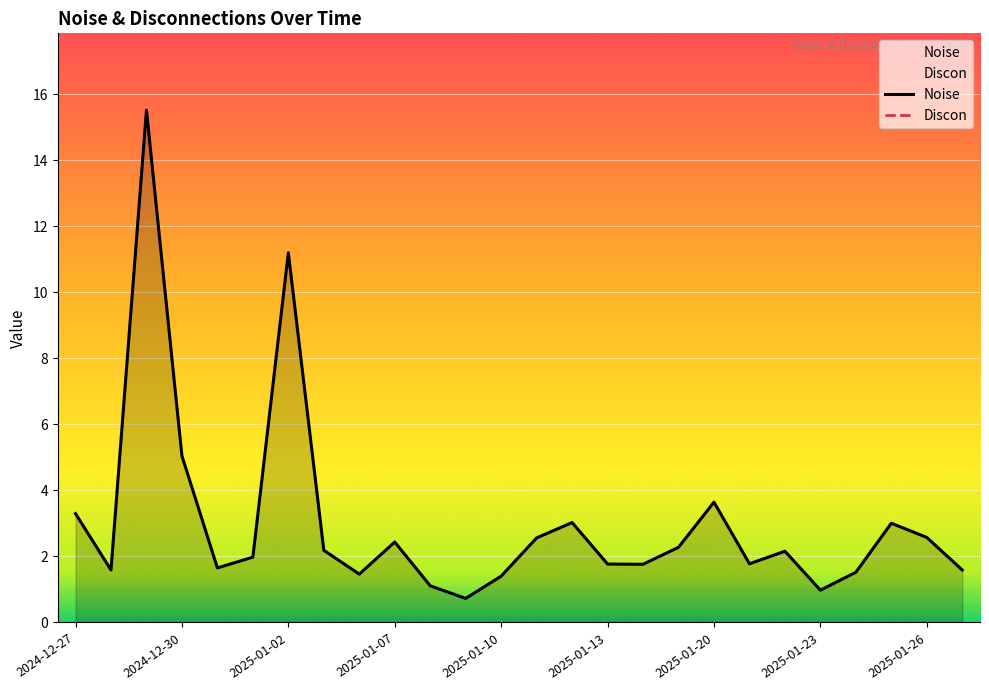

At which category is the sum across all series the highest?

2025-01-02